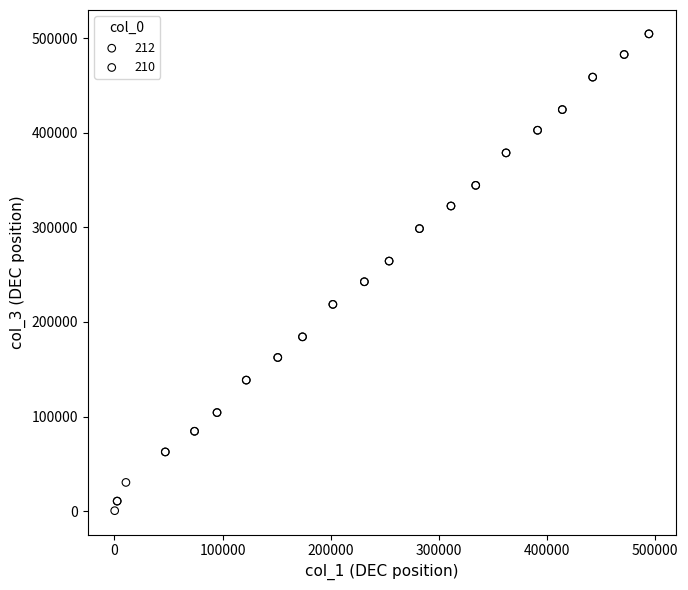

What are all the series names shown in the legend?

212, 210